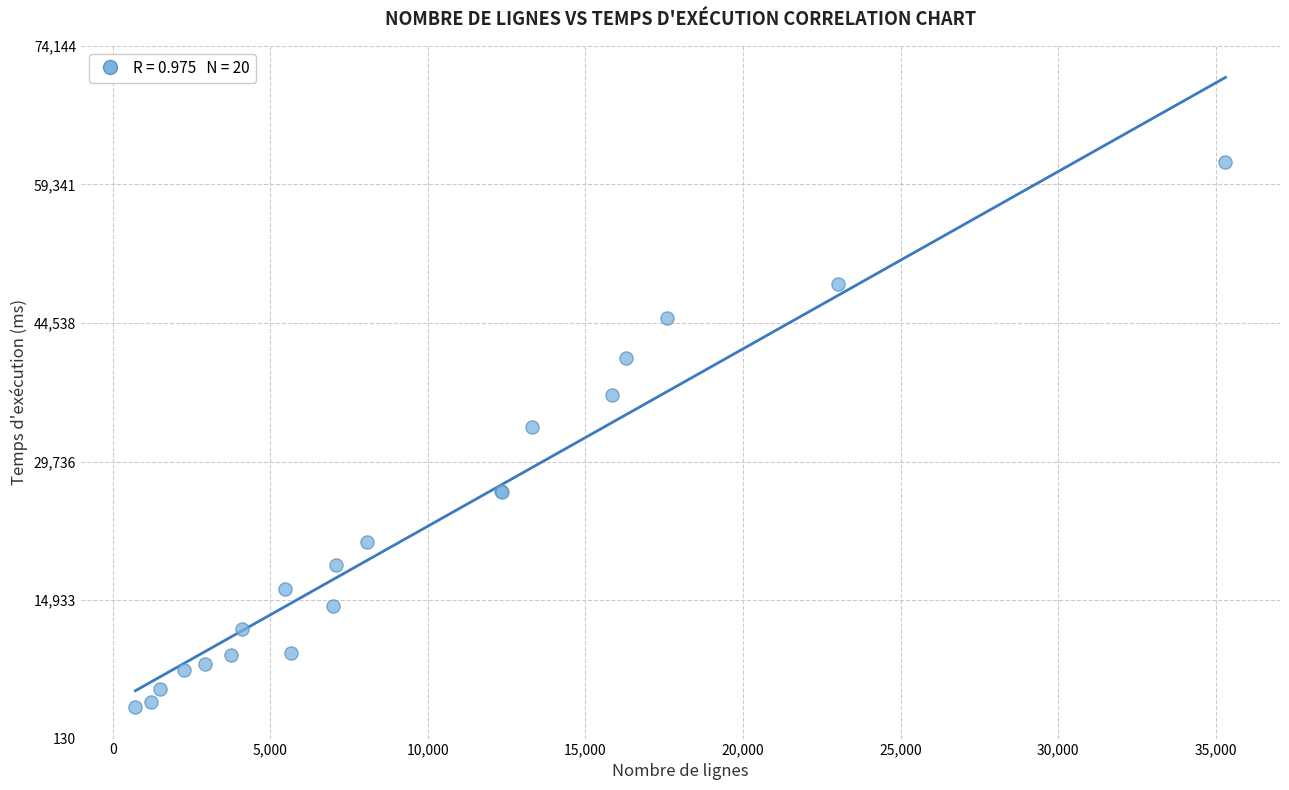

What Y value in the scatter plot is closest to 32592?

33430.4